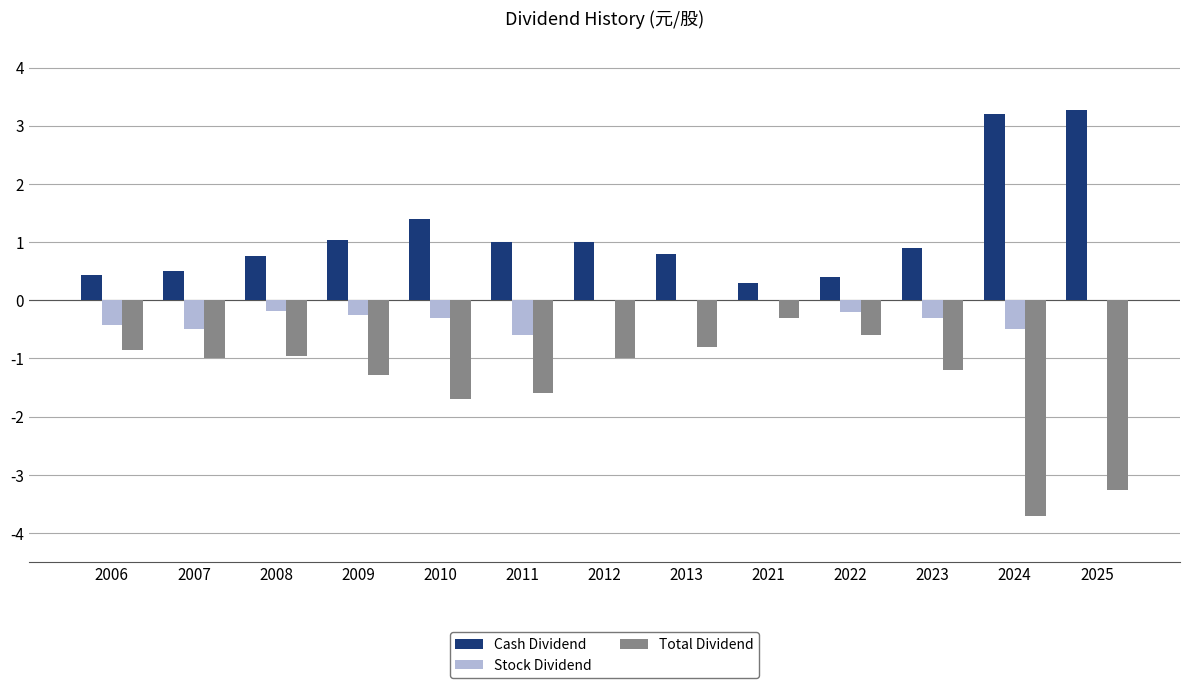

Which category has the highest value in the Total Dividend series?

2021